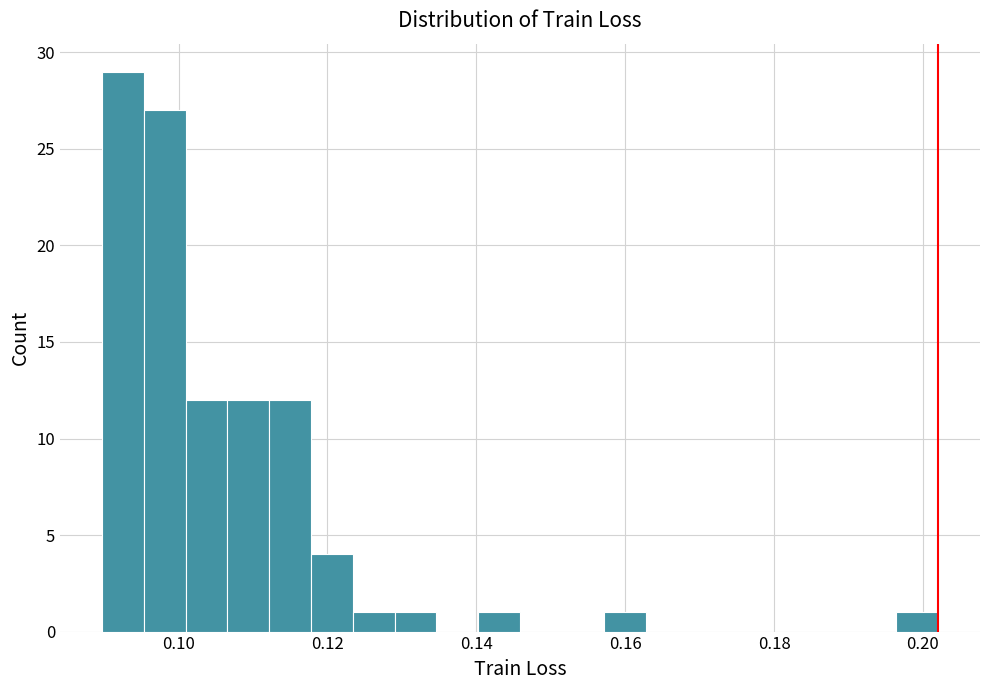

Read against the x-axis, roughly where is the centre of the tallest bar?

0.092